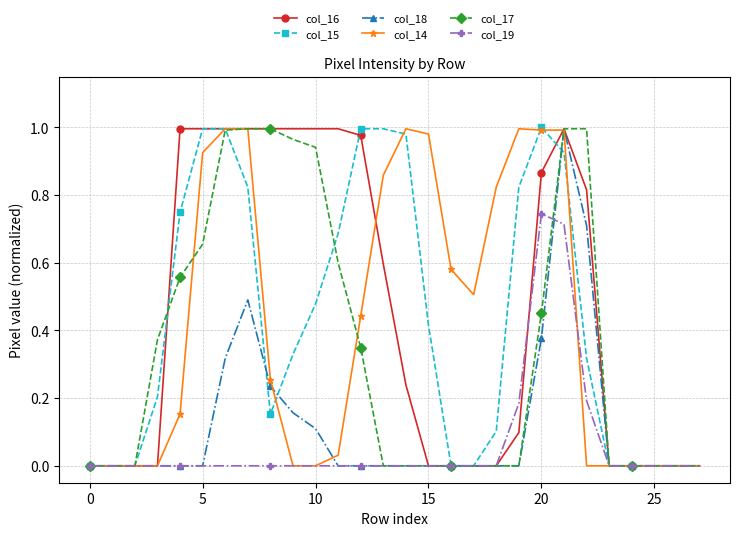

Does the chart have visible grid lines?

Yes